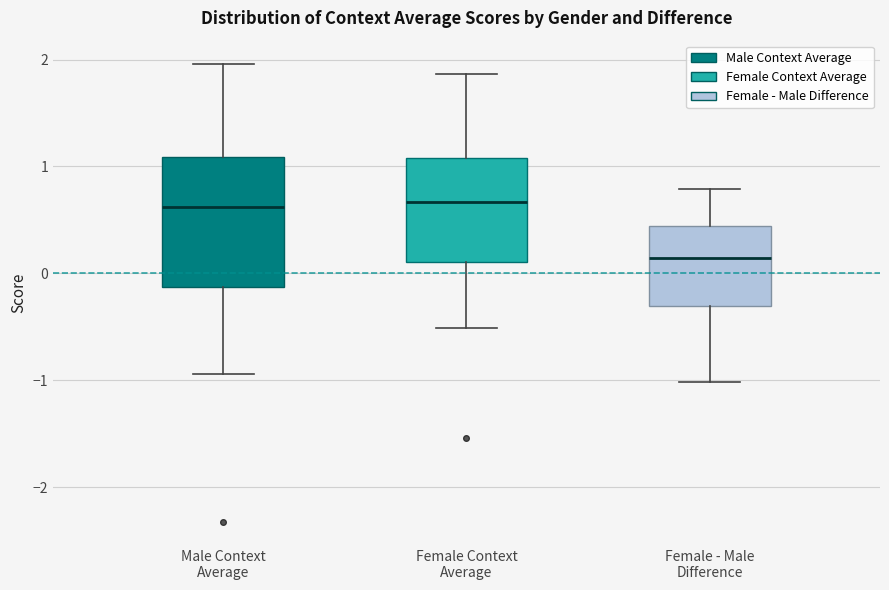

Comparing the boxes themselves (not the whiskers), which one is the tallest?

Male Context Average